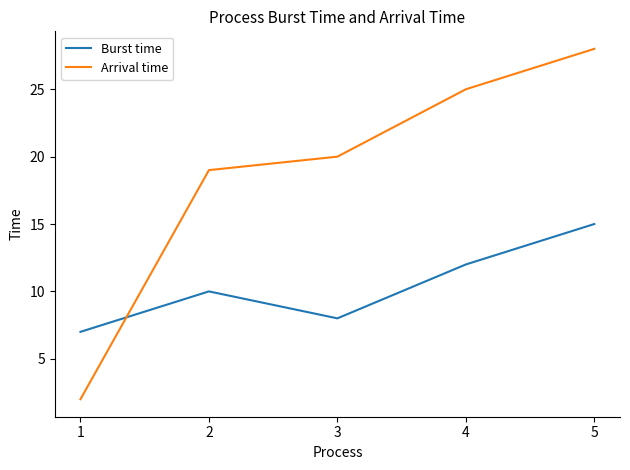

Reading left to right, what are all the values shown in this chart?

Burst time: 7	10	8	12	15
Arrival time: 2	19	20	25	28